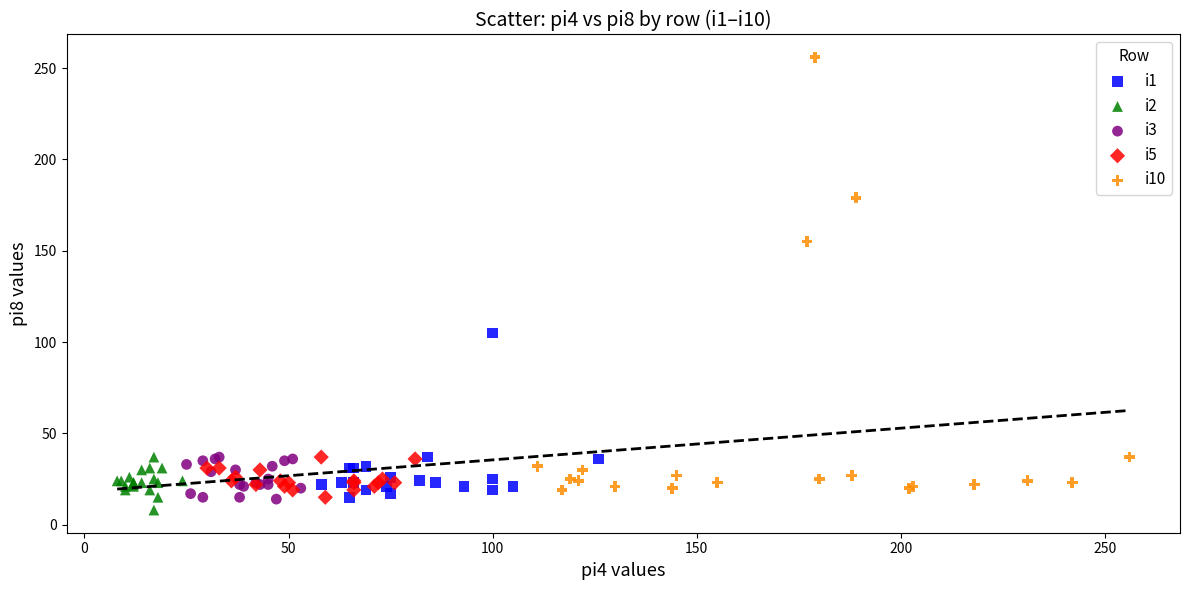

Which series contains the highest Y value?

i10